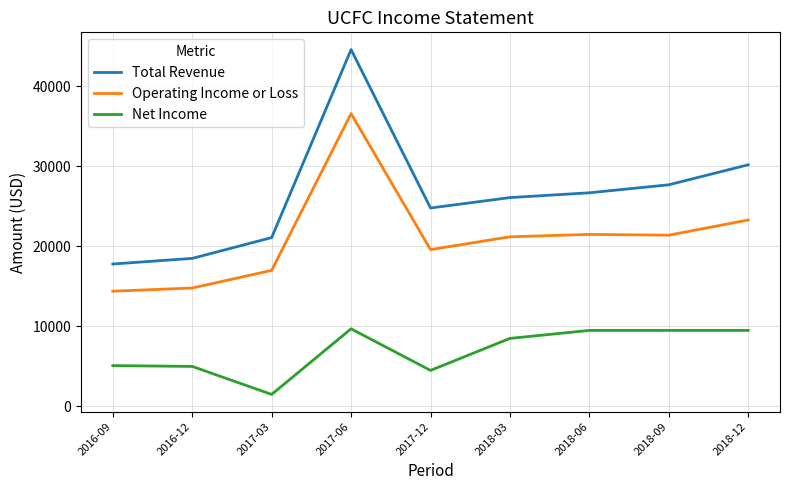

What is the difference between the highest and lowest values at 2016-12?

13500